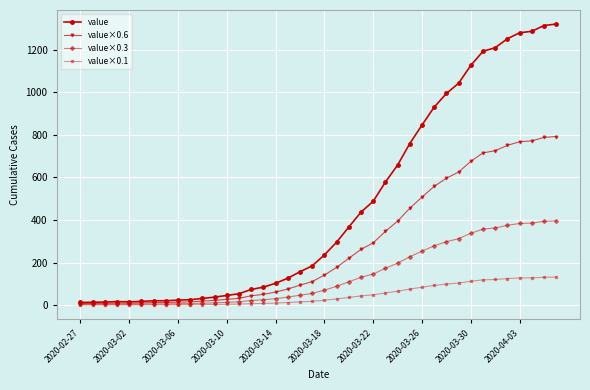

Rank the series by their average value, from highest to lowest.

value, value×0.6, value×0.3, value×0.1